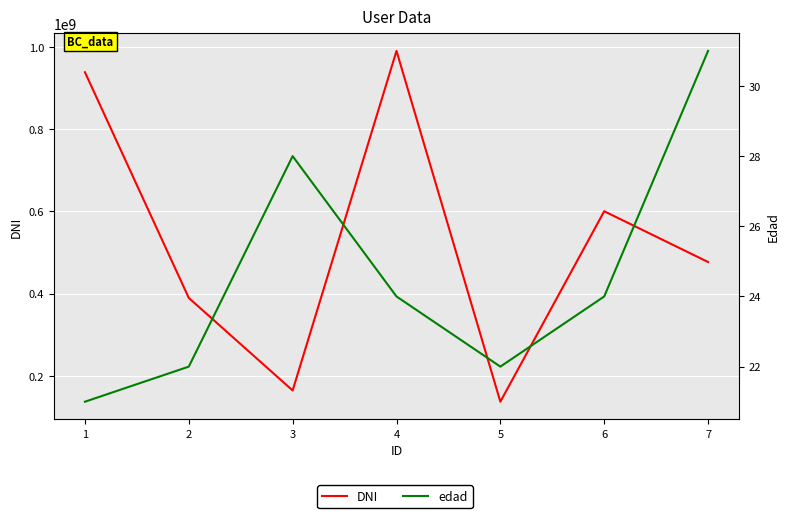

Which has a higher value, 6 or 5?

6